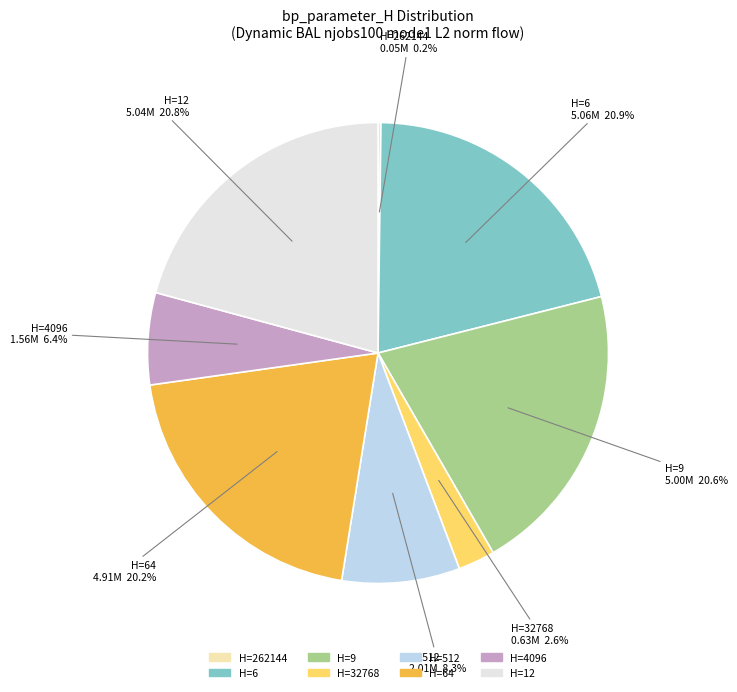

Is H=9 the majority of the pie?

No